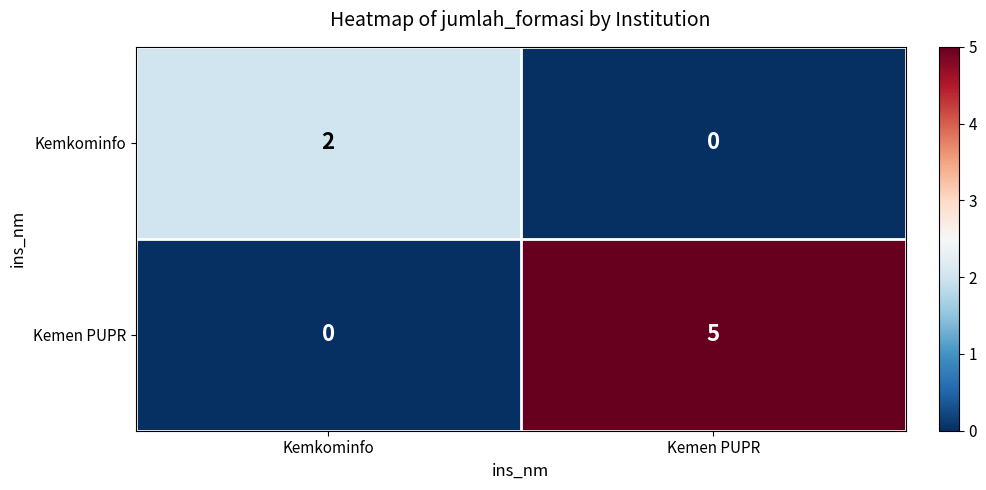

What is the total value across all series at Kemen PUPR?

5